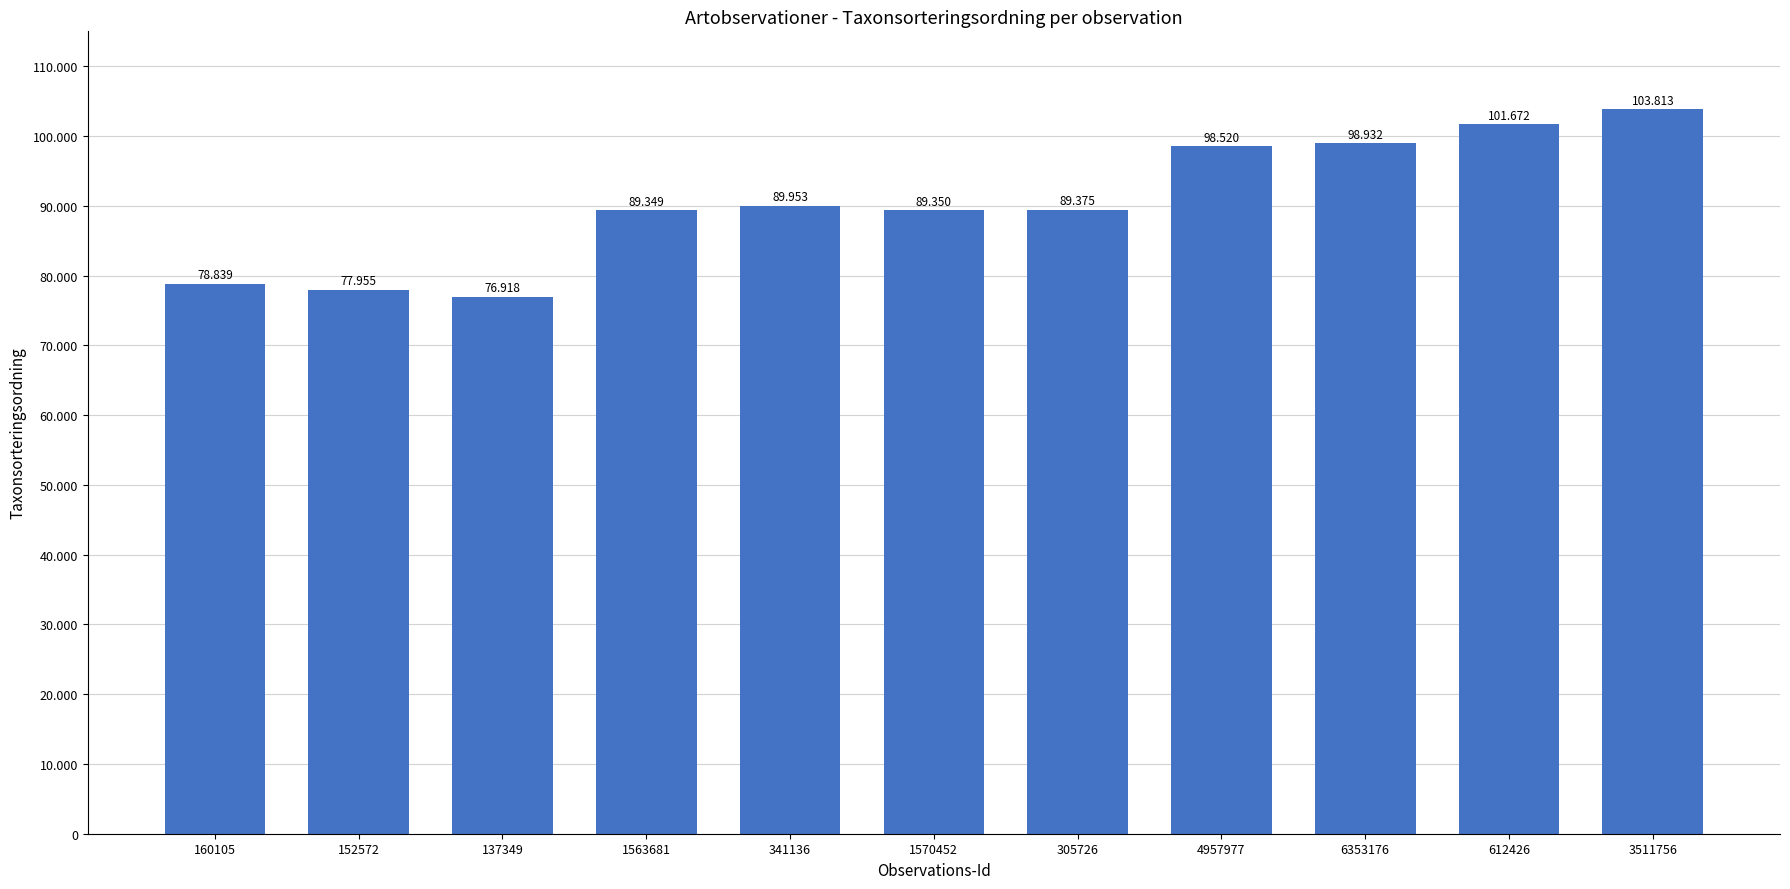

What value does the data have at 305726?

89375